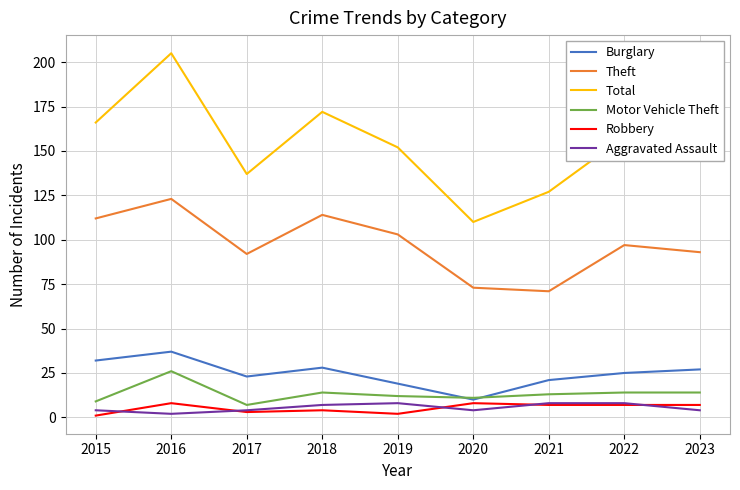

Reading left to right, transcribe all the data shown in this chart.

Burglary: 32	37	23	28	19	10	21	25	27
Theft: 112	123	92	114	103	73	71	97	93
Total: 166	205	137	172	152	110	127	158	158
Motor Vehicle Theft: 9	26	7	14	12	11	13	14	14
Robbery: 1	8	3	4	2	8	7	7	7
Aggravated Assault: 4	2	4	7	8	4	8	8	4